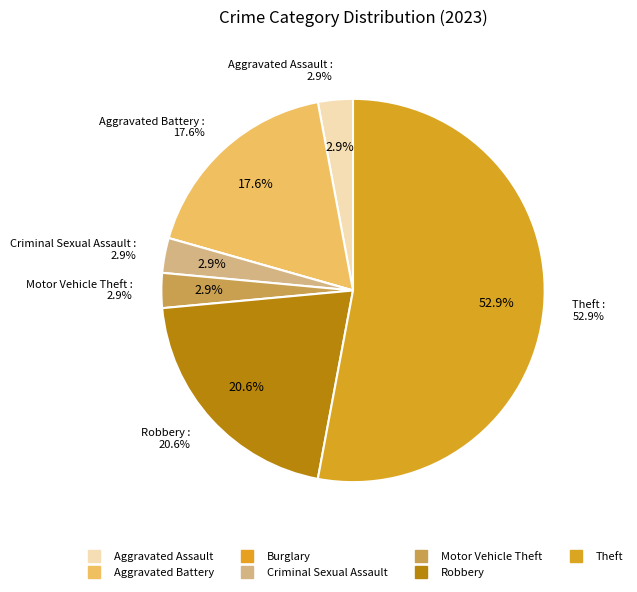

How many segments does this pie chart have?

7